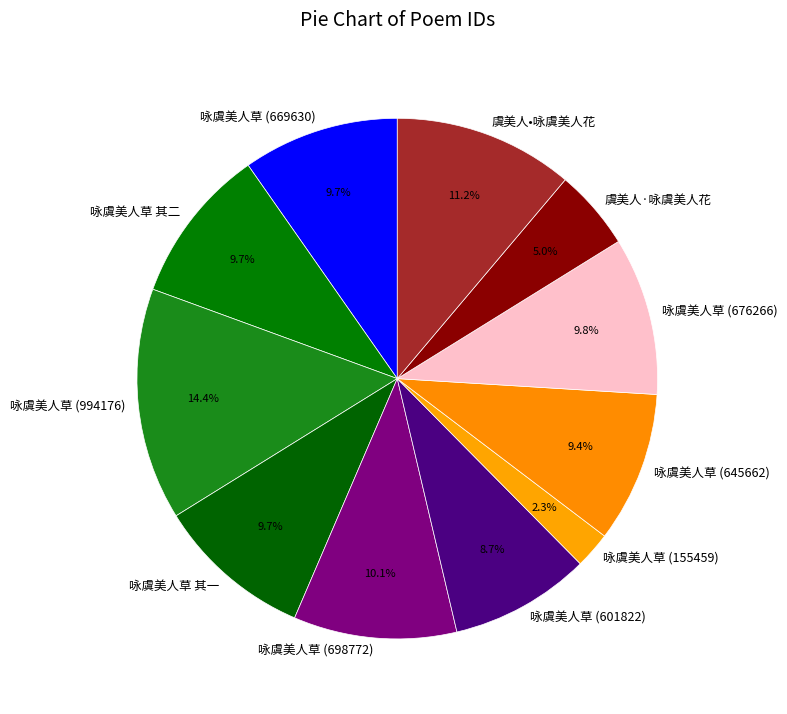

Which has a higher value, 咏虞美人草 (155459) or 咏虞美人草 (994176)?

咏虞美人草 (994176)